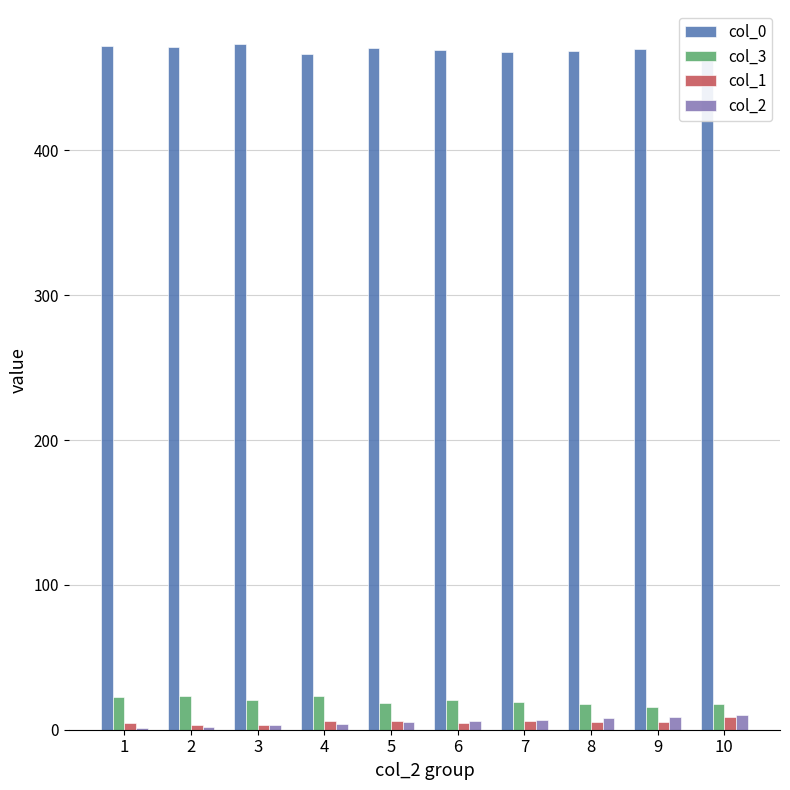

What is the difference between the maximum and minimum values in the col_3 series?

7.5